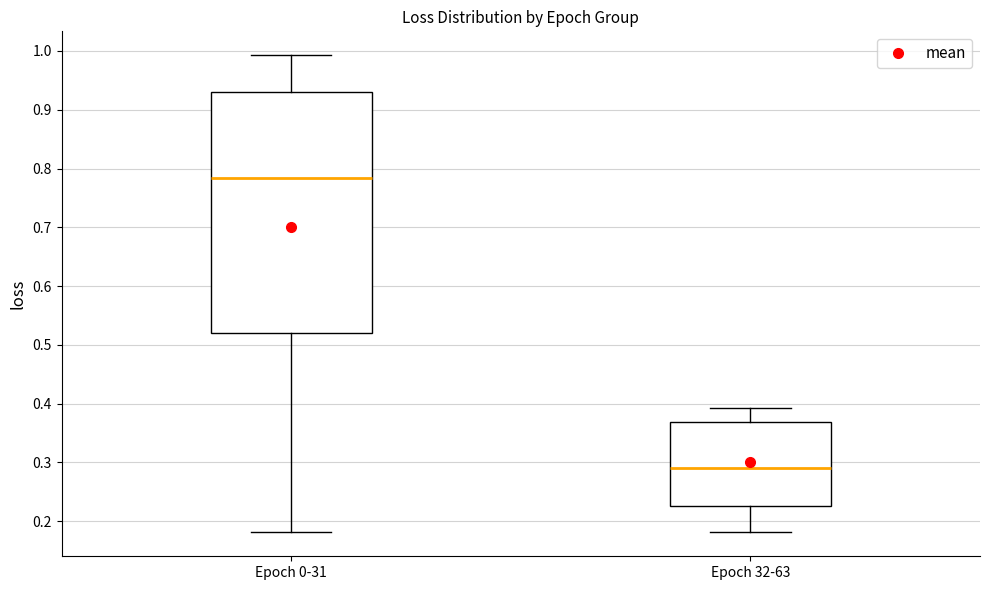

Reading left to right, transcribe this box plot: for each box, give where its median line is, the range the box spans, and where its two whiskers end, as read against the y-axis. The values are not printed on the chart, so give them approximately, as read against the axis.

Epoch 0-31: median 0.78, box 0.52 to 0.93, whiskers 0.18 to 0.99
Epoch 32-63: median 0.29, box 0.23 to 0.37, whiskers 0.18 to 0.39